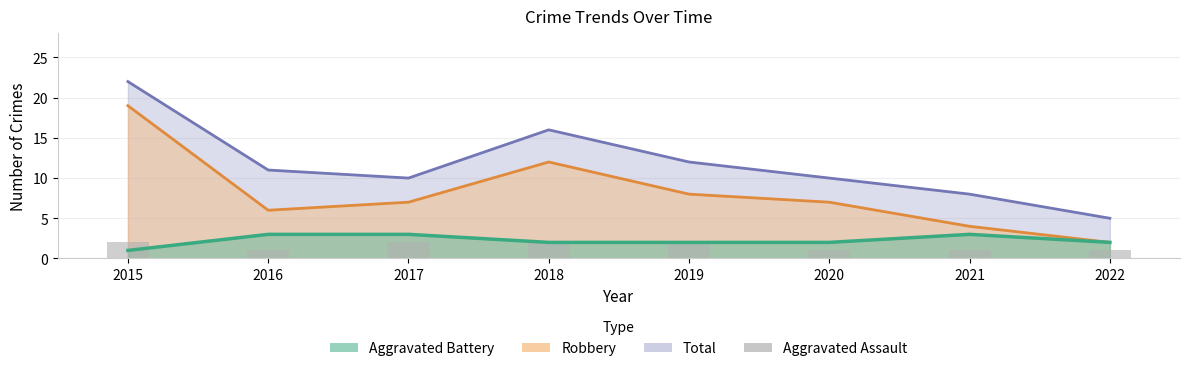

Reading right to left, extract all data points from this chart.

2022=1	2021=1	2020=1	2019=2	2018=2	2017=2	2016=1	2015=2